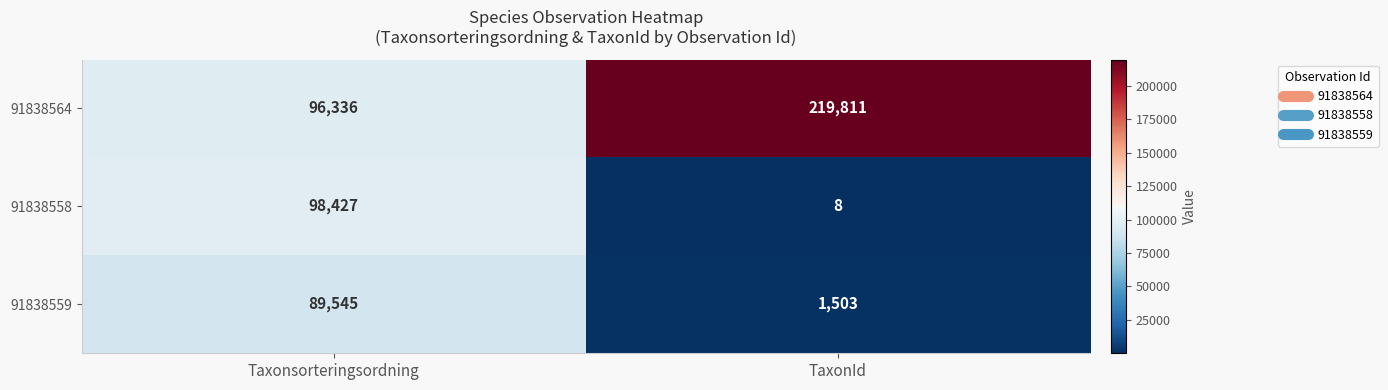

At which label is 91838558 closest to 49217?

TaxonId